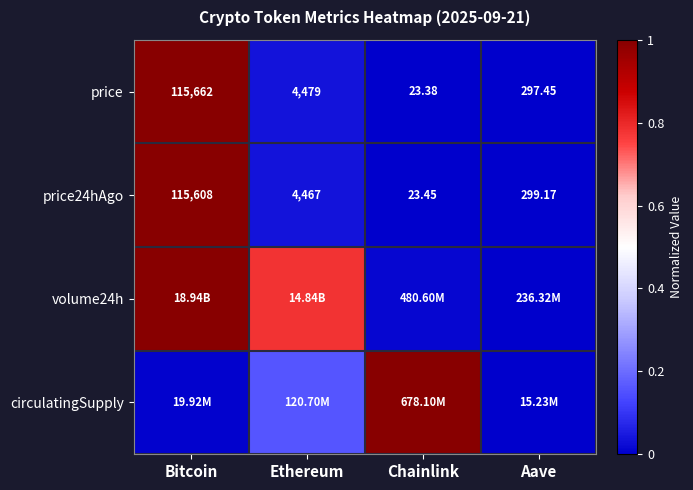

Which category has the lowest value in the price series?

Chainlink